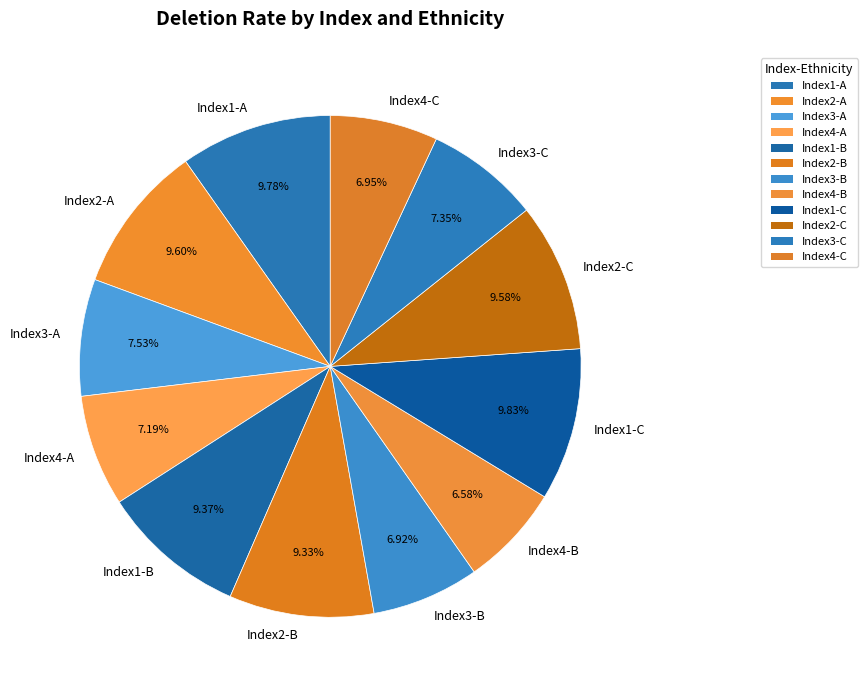

How many segments does this pie chart have?

12